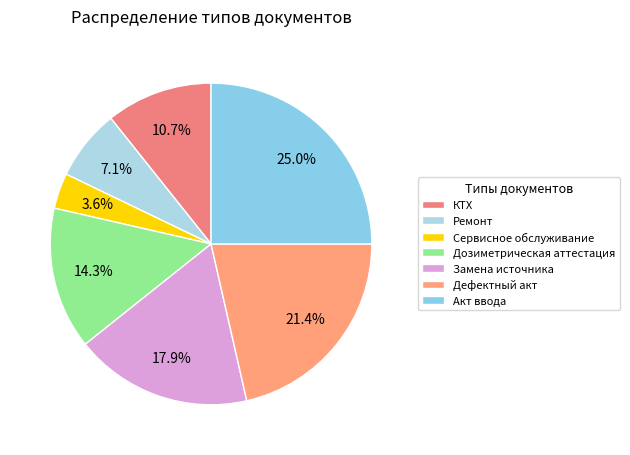

The Ремонт slice represents 7% of the pie. True or false?

True